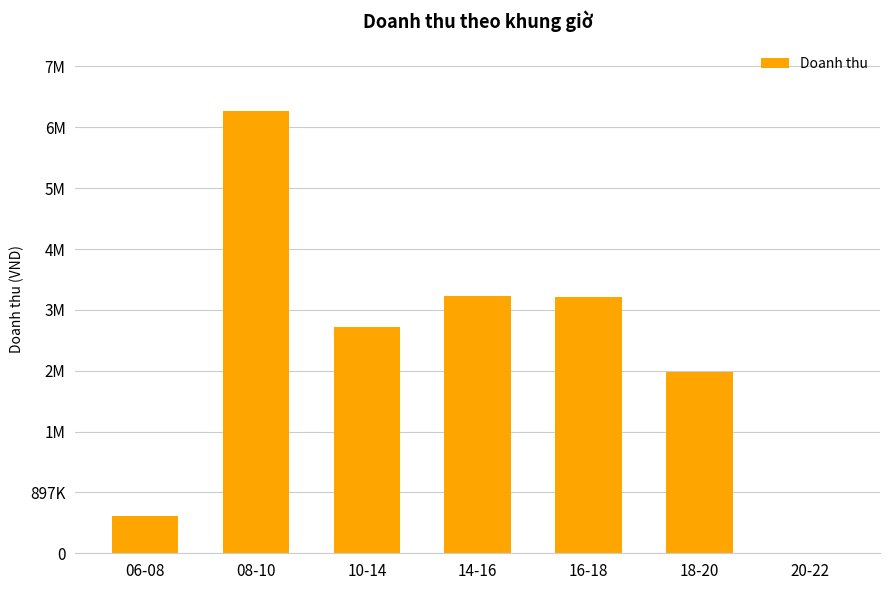

Which label corresponds to the largest value in the chart?

08-10